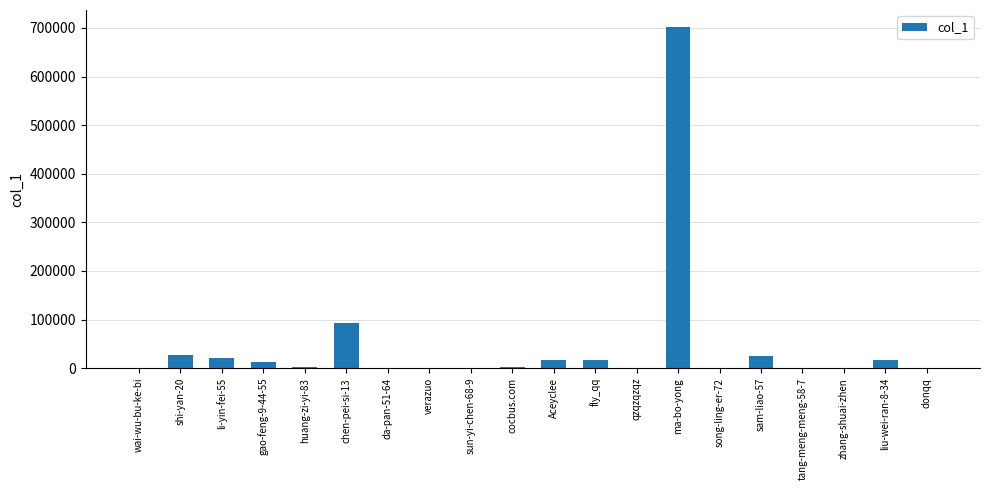

What is the average value?

46949